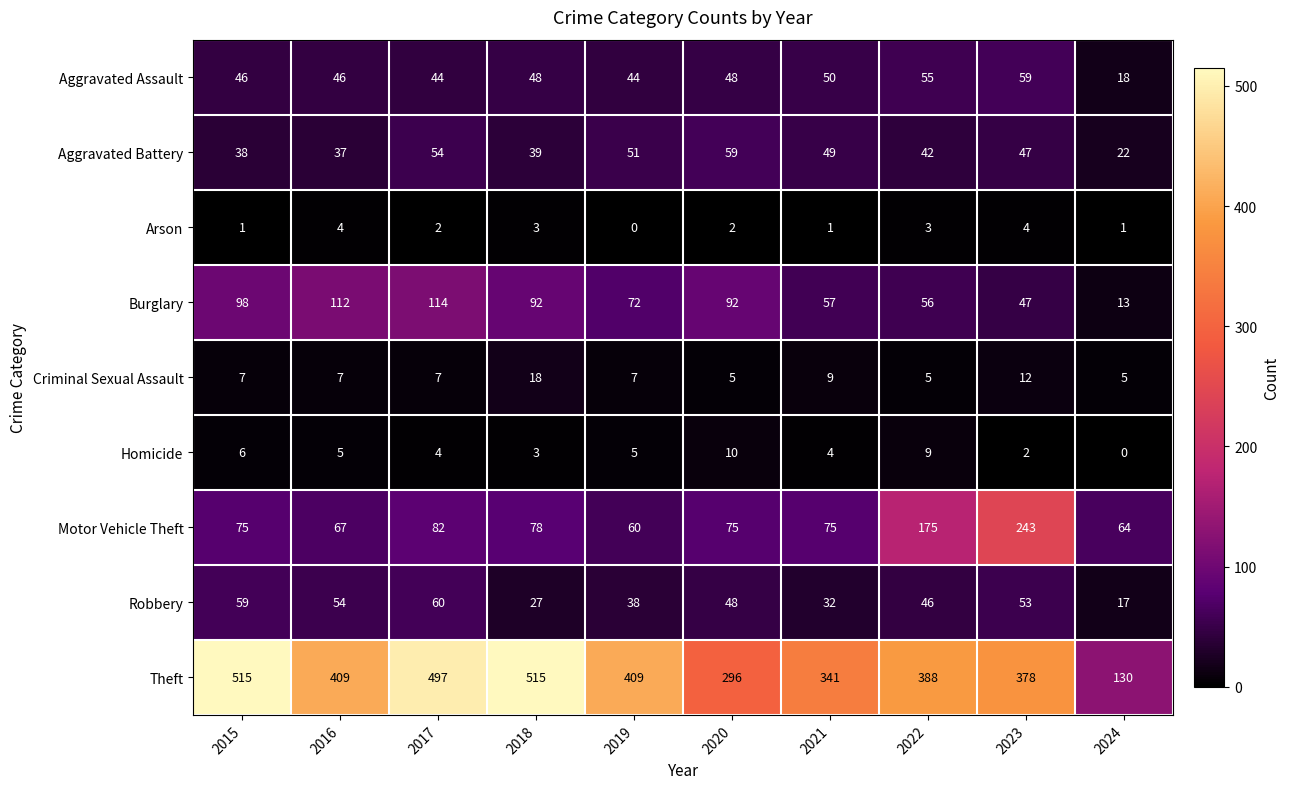

What is the greatest value displayed?

515